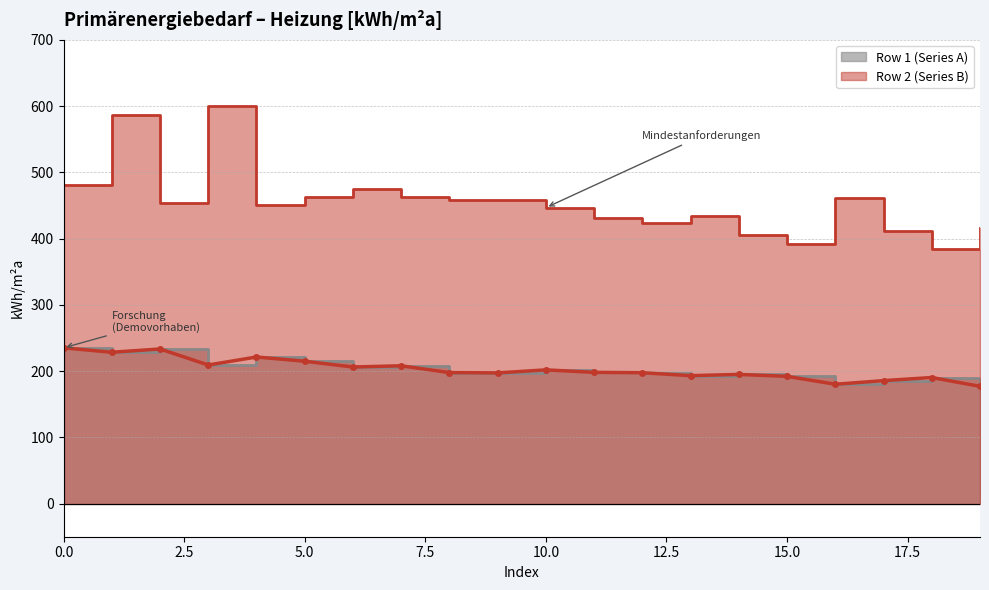

True or false: Row 2 (Series B) and Row 1 (Series A) cross at least once.

False